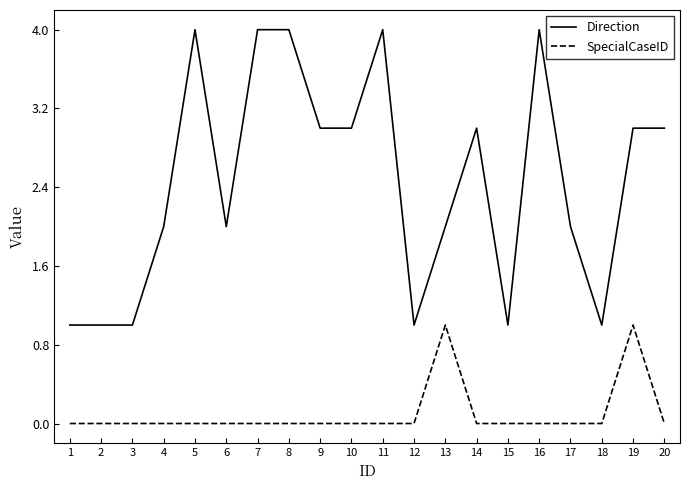

Which series has the largest range (max minus min)?

Direction